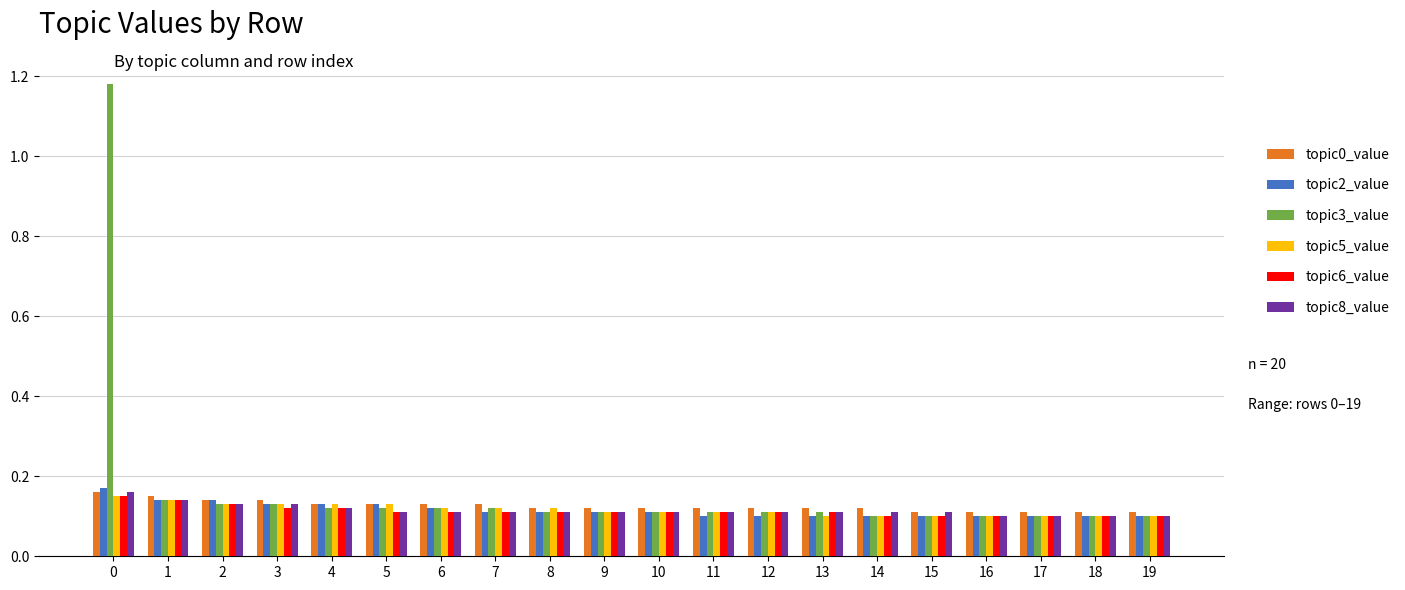

How many bars are there in each group?

6